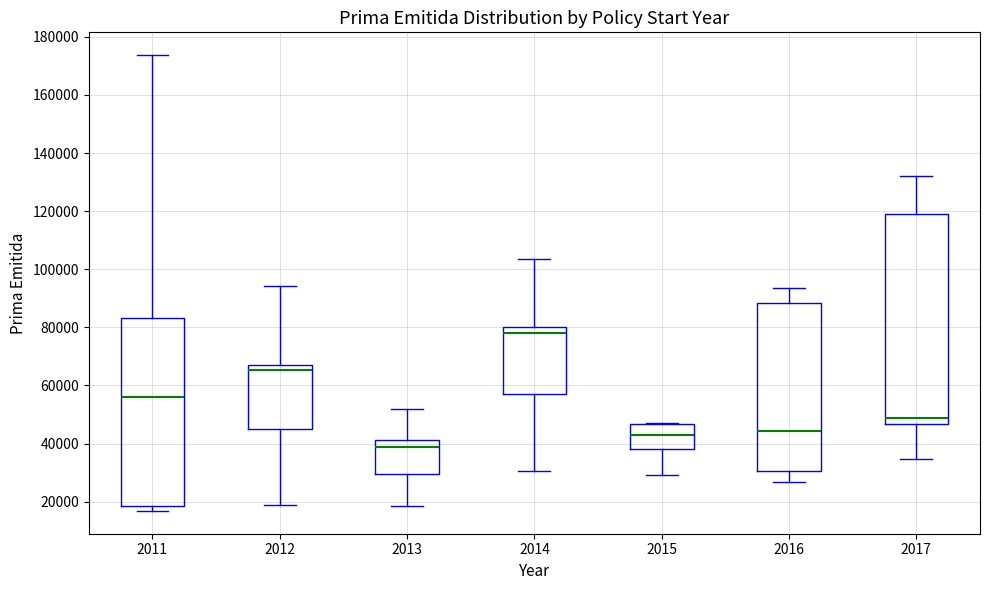

Where does the median line of the box at x = 2015 sit on the y-axis? The values are not printed on the chart, so give them approximately, as read against the axis.

42000